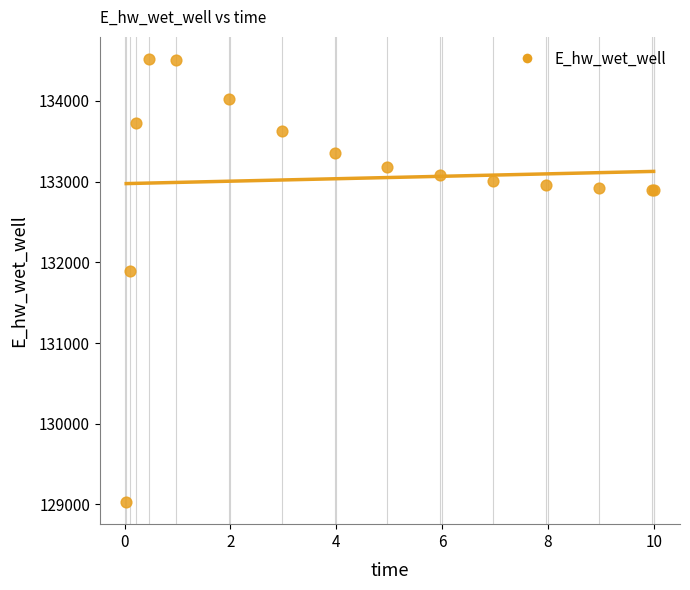

What Y value in the scatter plot is closest to 131775?

131894.1